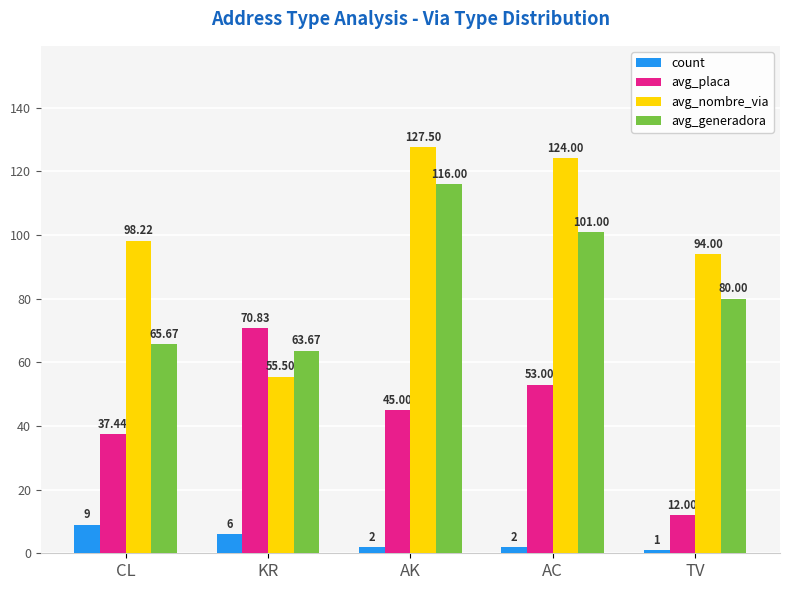

Is the value of avg_nombre_via at AC greater than the value of avg_generadora at KR?

Yes